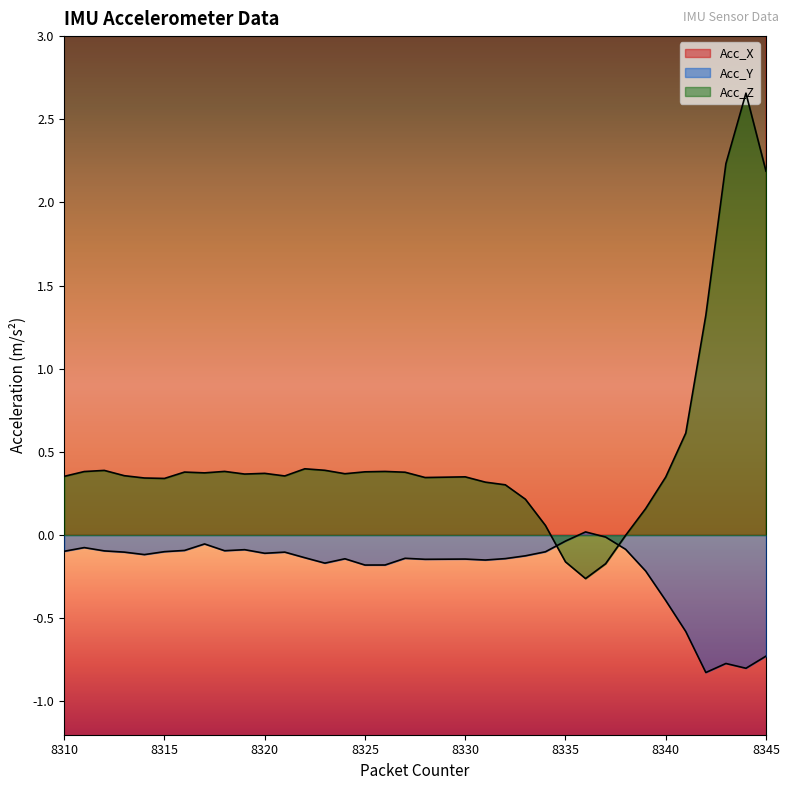

How many times do Acc_Z and Acc_Y cross each other?

2